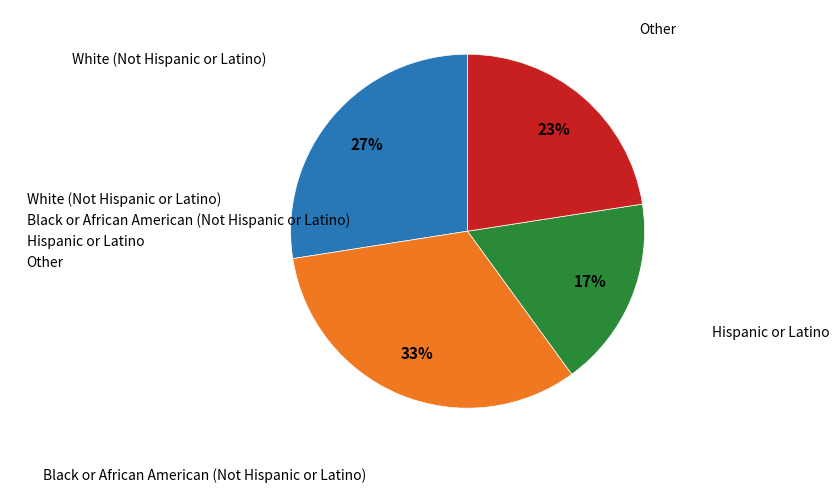

Is it true that White (Not Hispanic or Latino) is 38% of the pie?

False